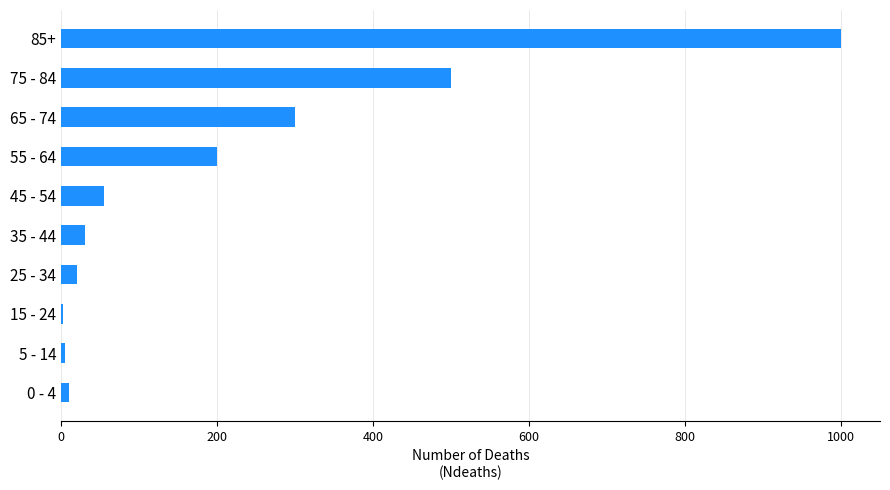

What is the average value?

212